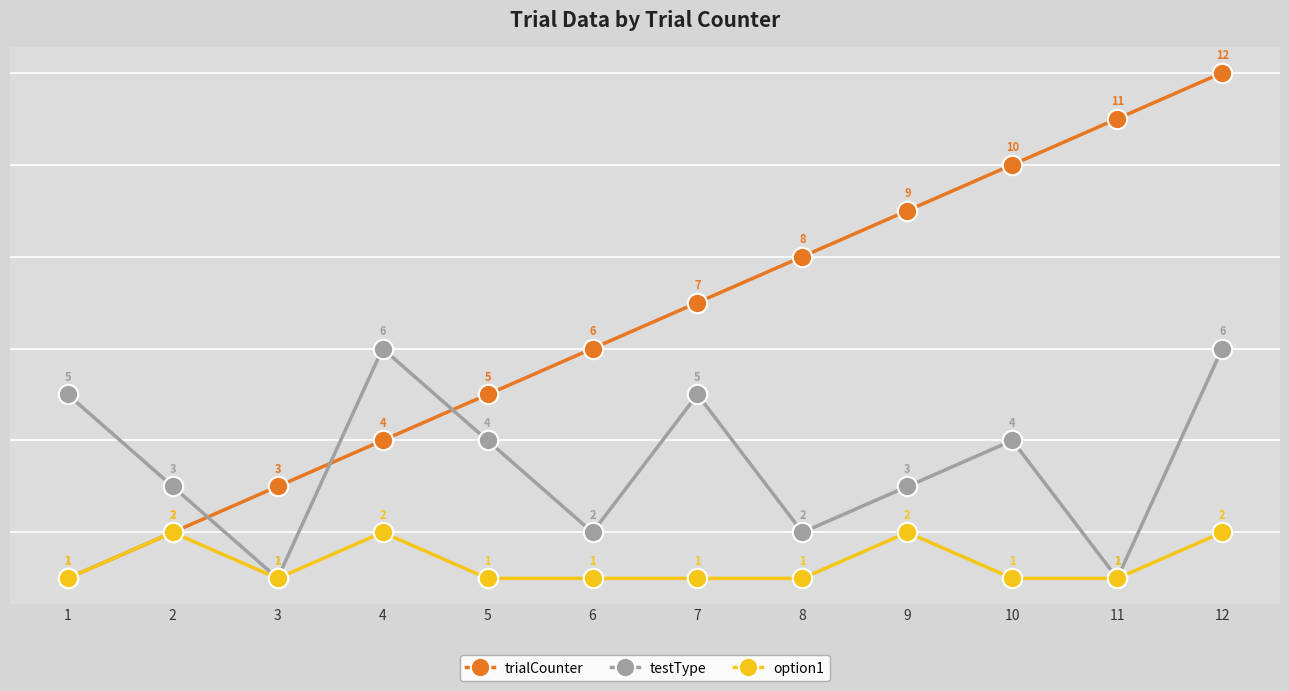

What are all the series names shown in the legend?

trialCounter, testType, option1